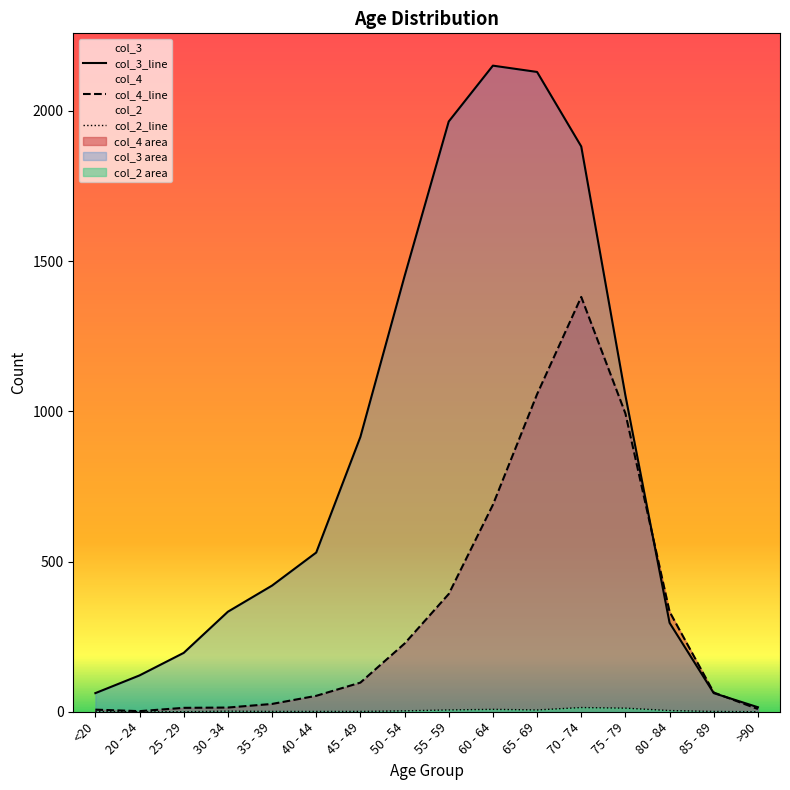

What is the sum of the col_2 values at 85 - 89 and 80 - 84?

5